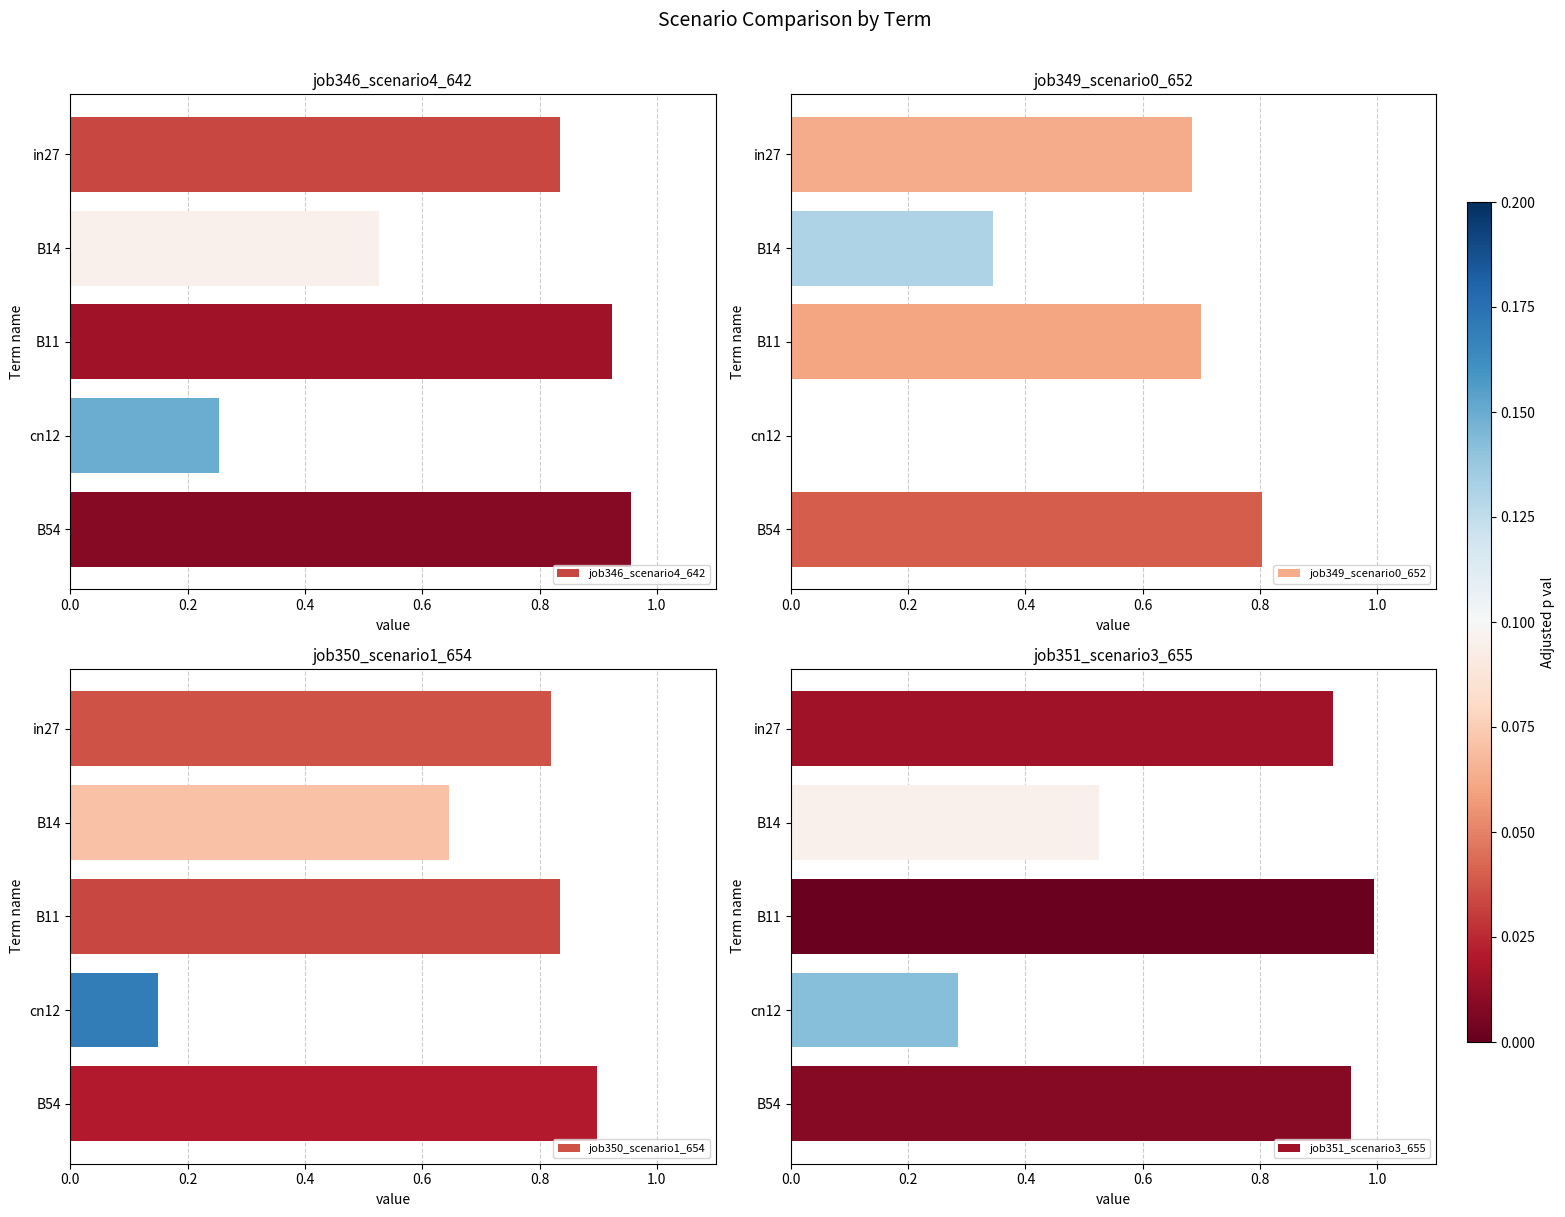

What is the difference between the second highest and second lowest values in the job346_scenario4_642 series?

0.4